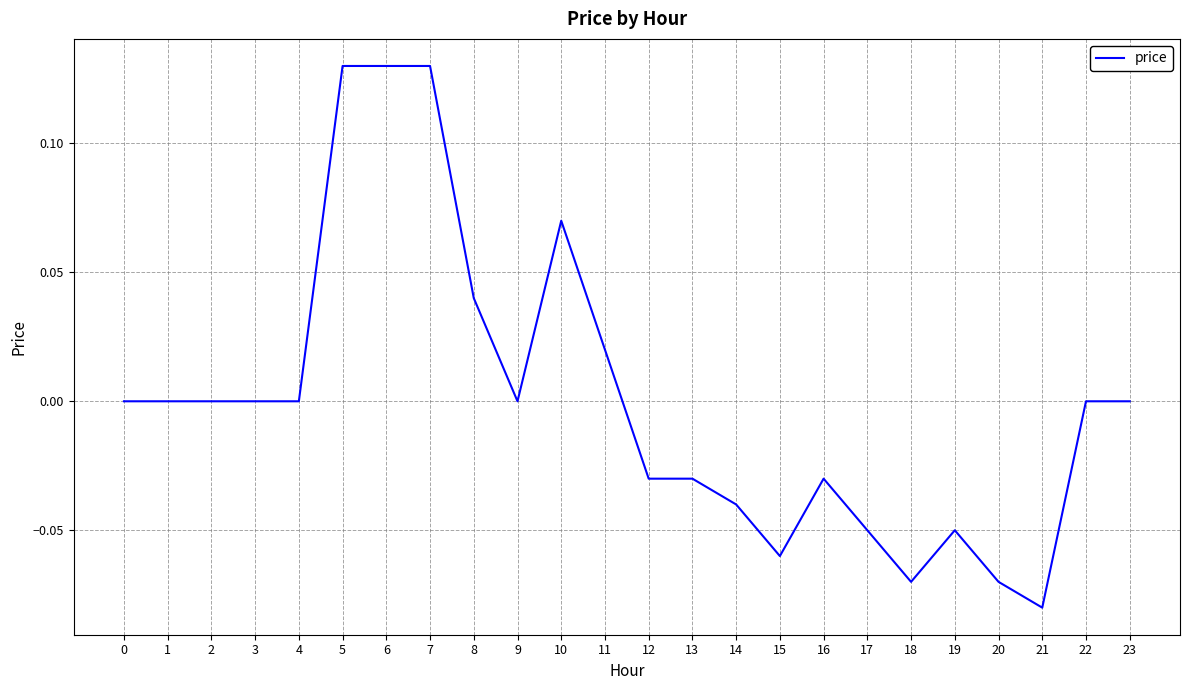

Which category has the lowest value across all series?

21